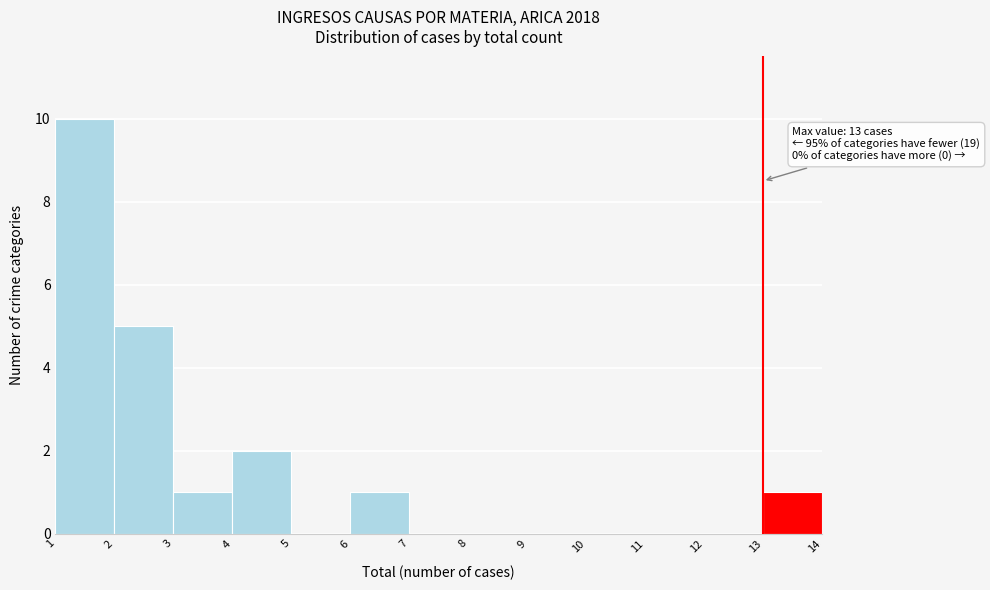

Over which range of the x-axis is the bar tallest?

1 to 2